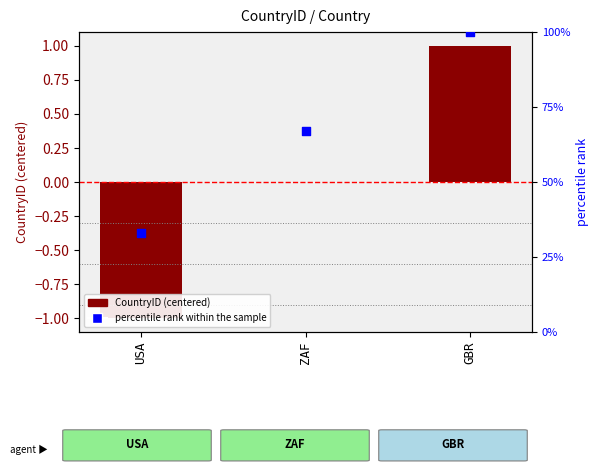

At which category is the sum across all series the highest?

GBR